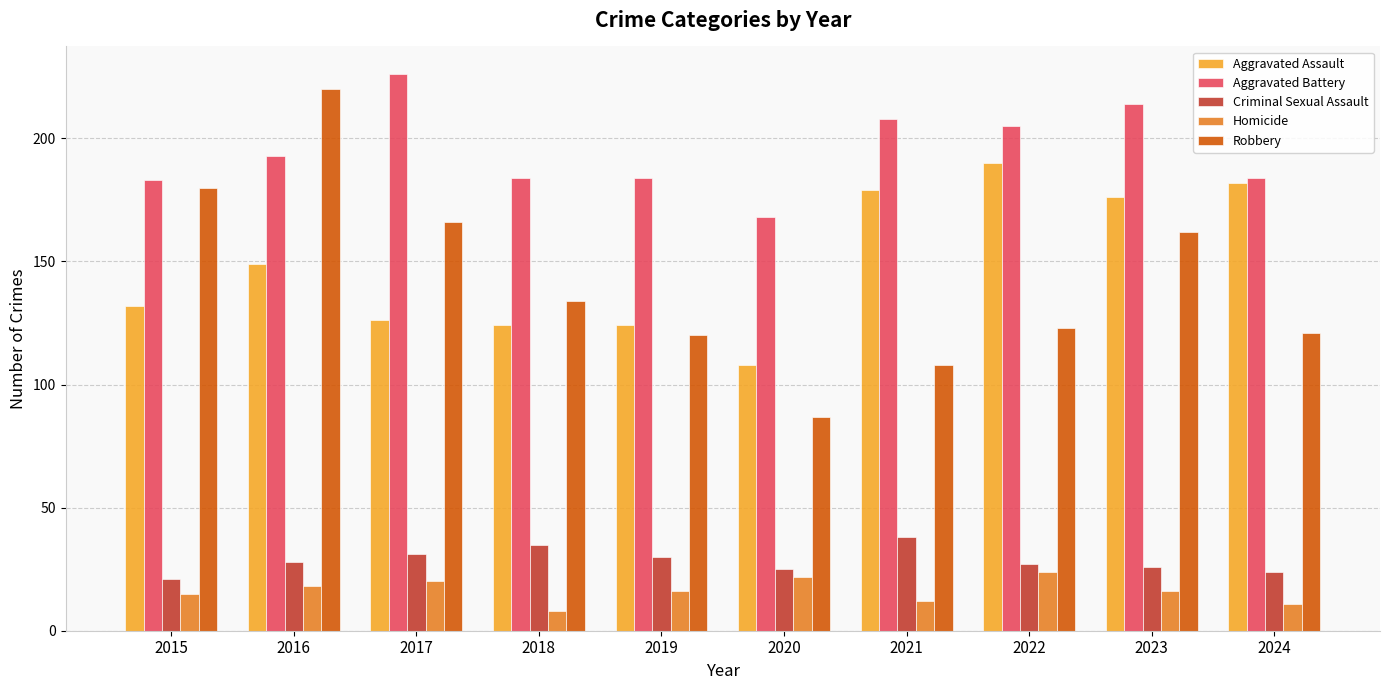

Count the number of data series in this chart.

5